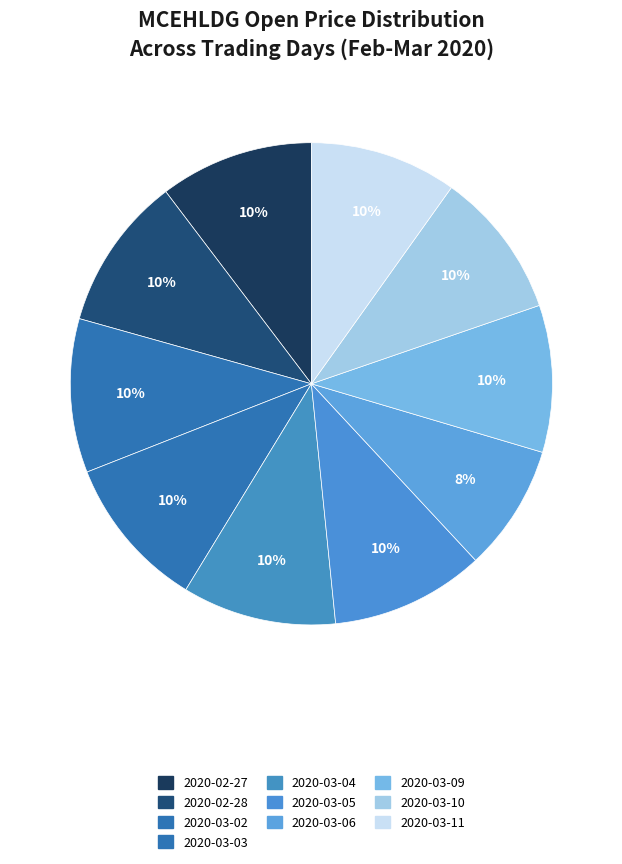

To the nearest percent, what is the average slice percentage?

10%